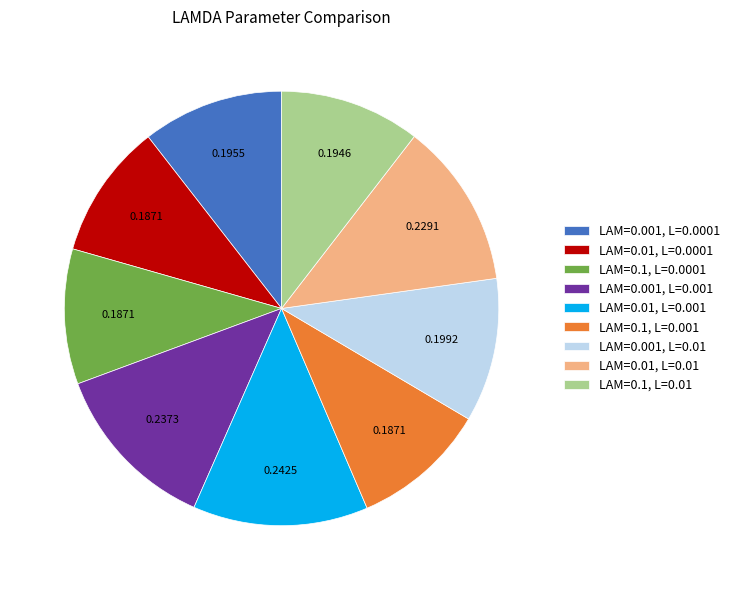

Which has a higher value, LAM=0.1, L=0.01 or LAM=0.01, L=0.01?

LAM=0.01, L=0.01